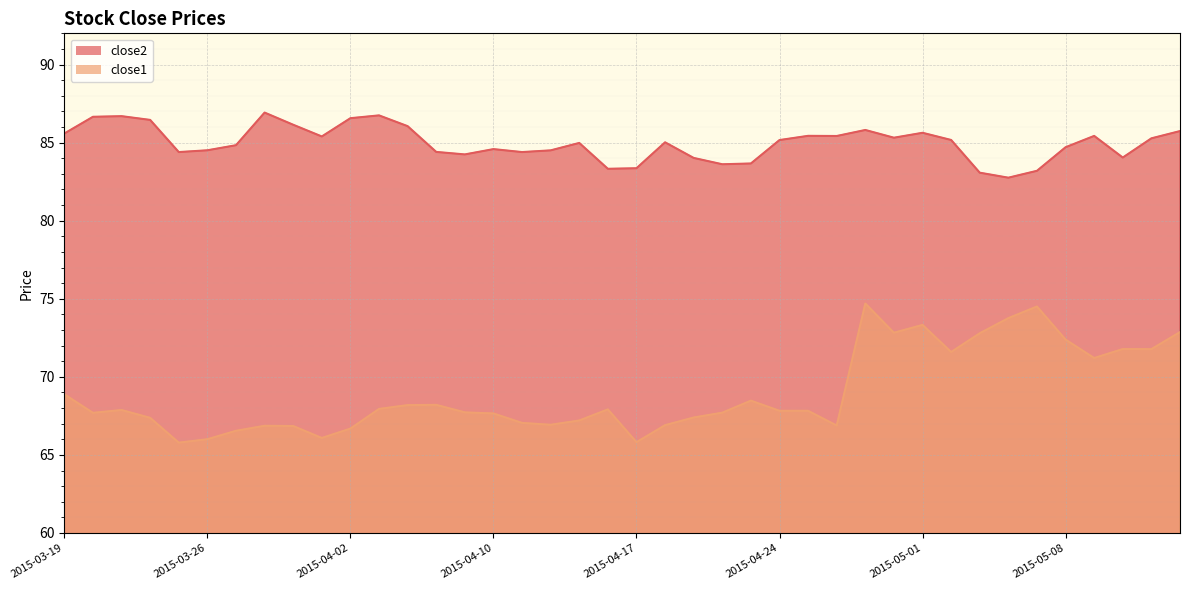

Which series changed the most between 2015-04-16 and 2015-05-14?

close1